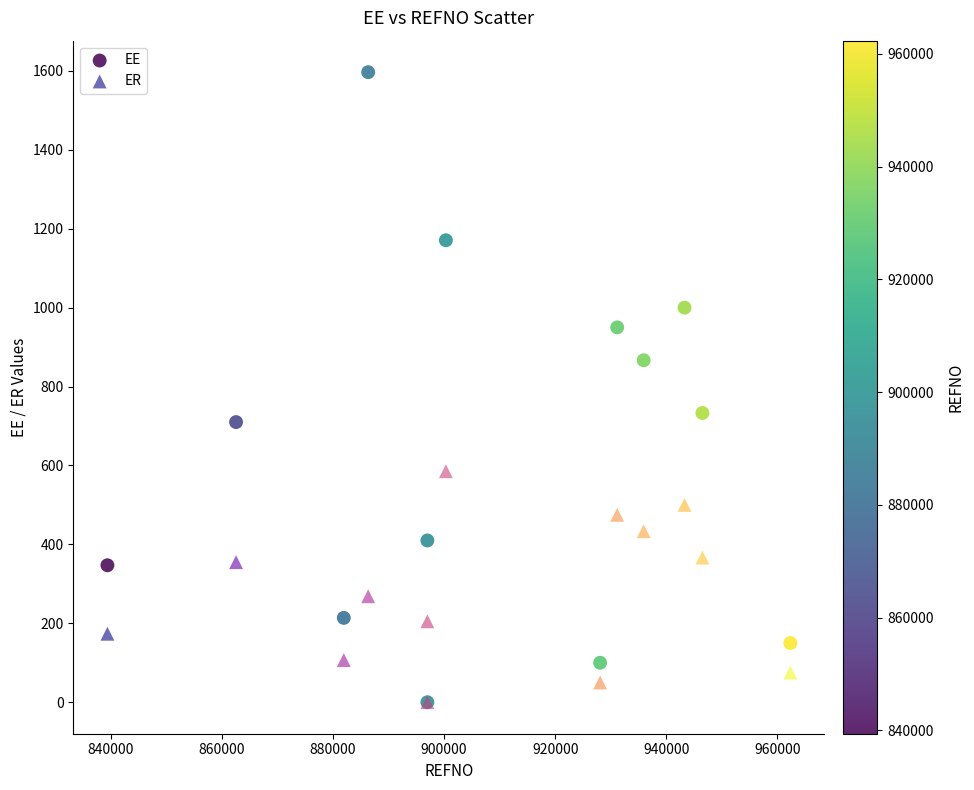

In the ER series, what Y value is closest to 292?

268.6